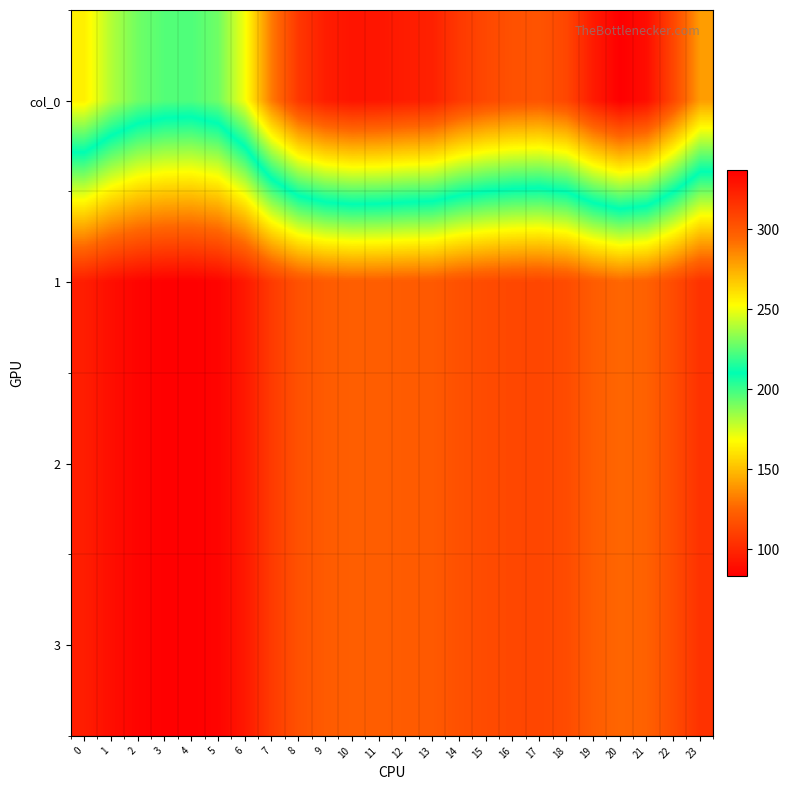

Which label corresponds to the smallest value in the chart?

4